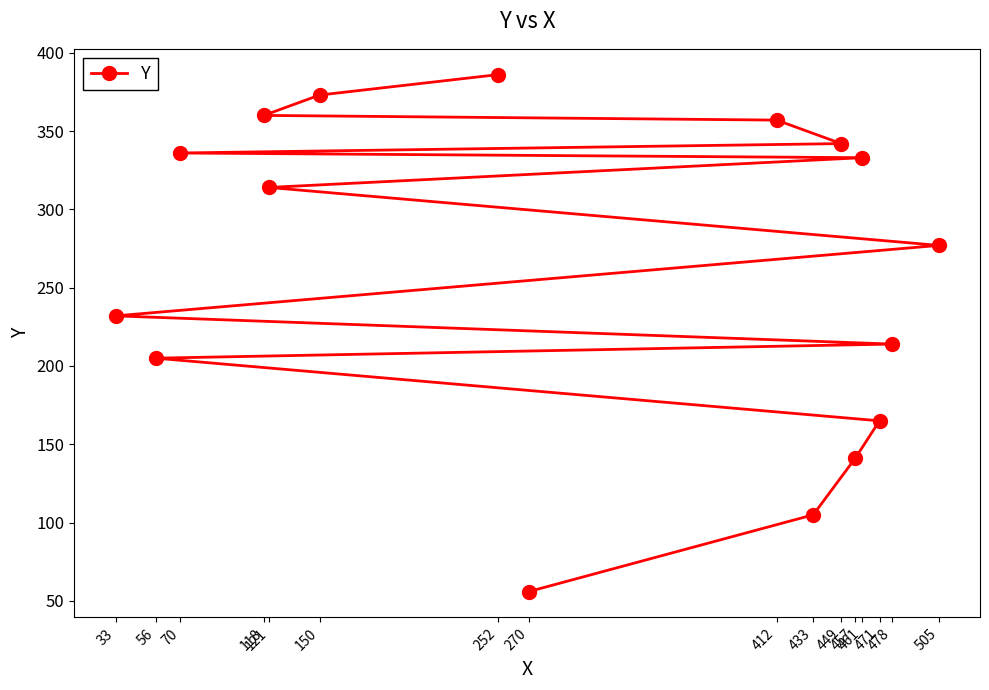

At which category does the chart reach its minimum across all series?

270